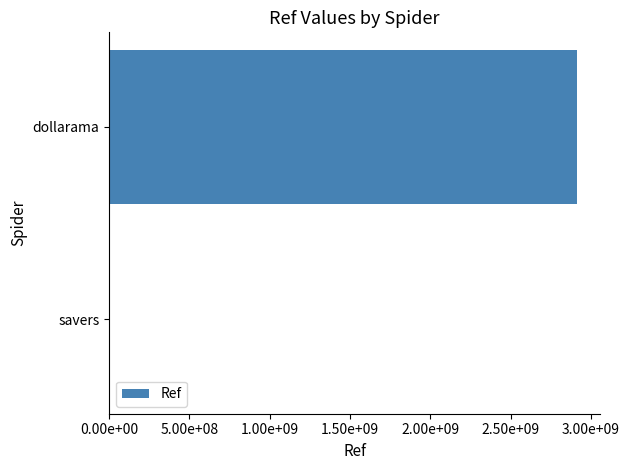

Are the bars horizontal?

Yes